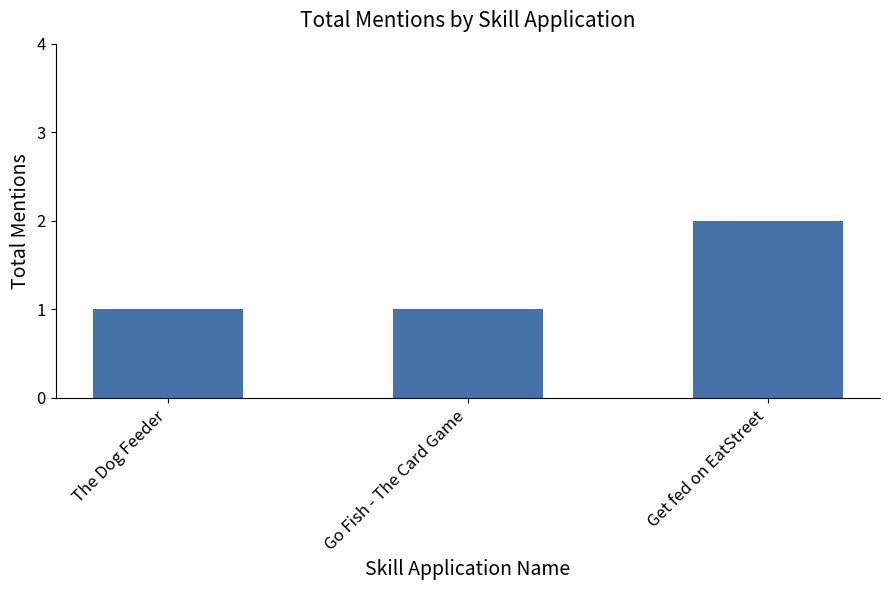

What is the sum of all values?

4